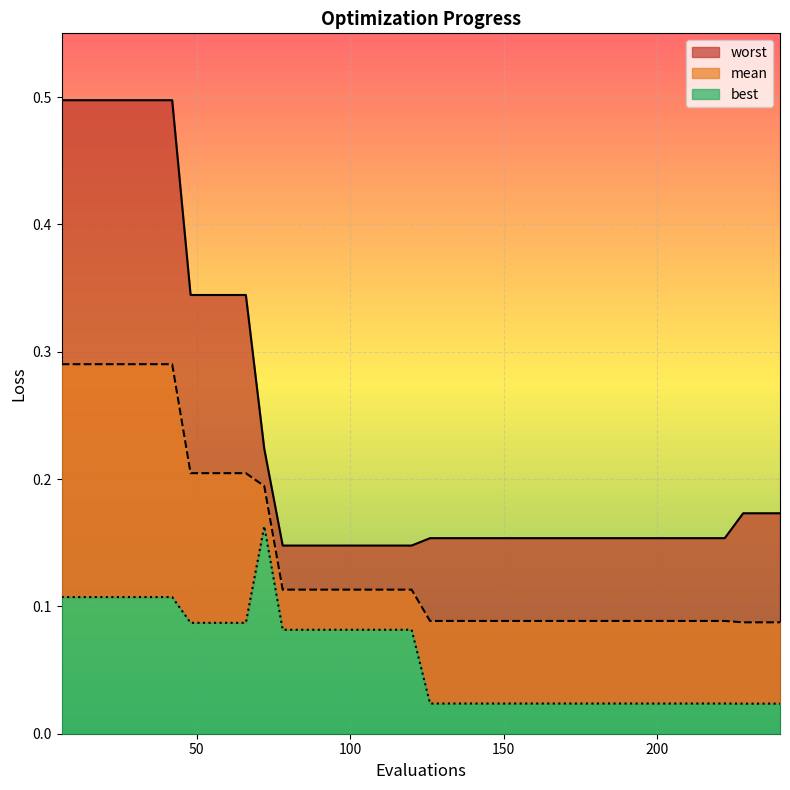

Which category has the highest value in the worst series?

6